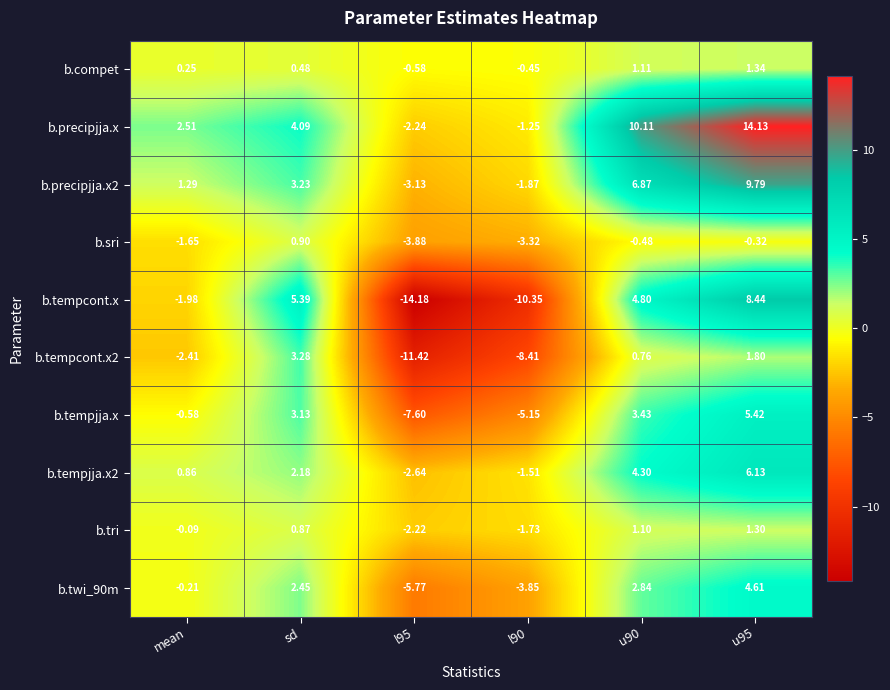

Which series has the largest total across all categories?

b.precipjja.x